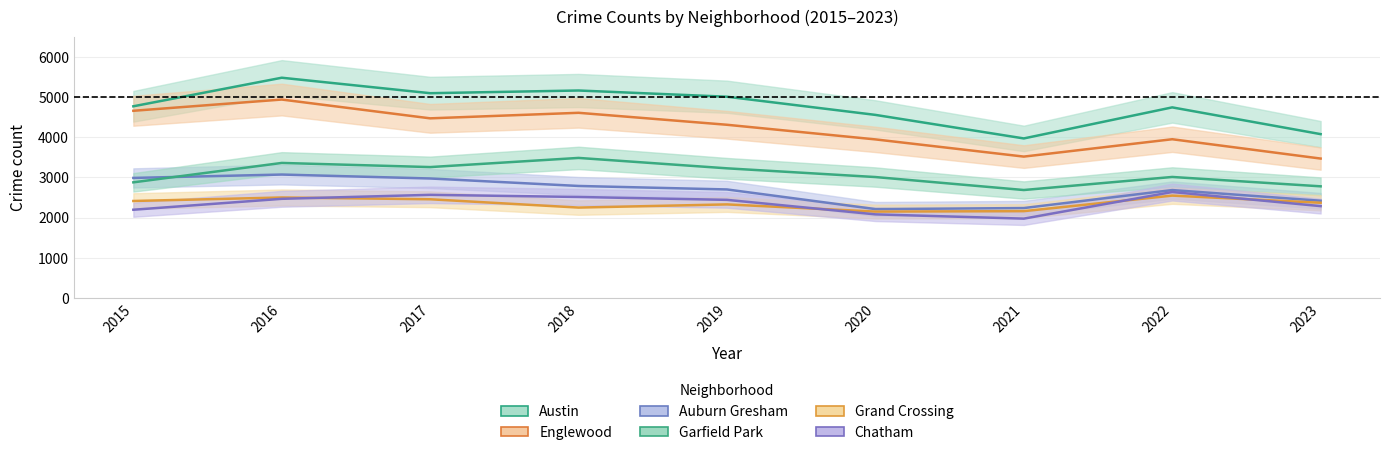

Reading left to right, transcribe all the data shown in this chart.

Austin: 4770	5481	5096	5163	5008	4556	3970	4743	4077
Englewood: 4658	4938	4470	4608	4310	3946	3518	3950	3469
Auburn Gresham: 2987	3071	2973	2787	2700	2211	2237	2685	2419
Garfield Park: 2877	3360	3257	3485	3226	3009	2686	3011	2778
Grand Crossing: 2413	2500	2456	2249	2328	2149	2160	2547	2369
Chatham: 2195	2467	2566	2513	2441	2080	1974	2636	2285